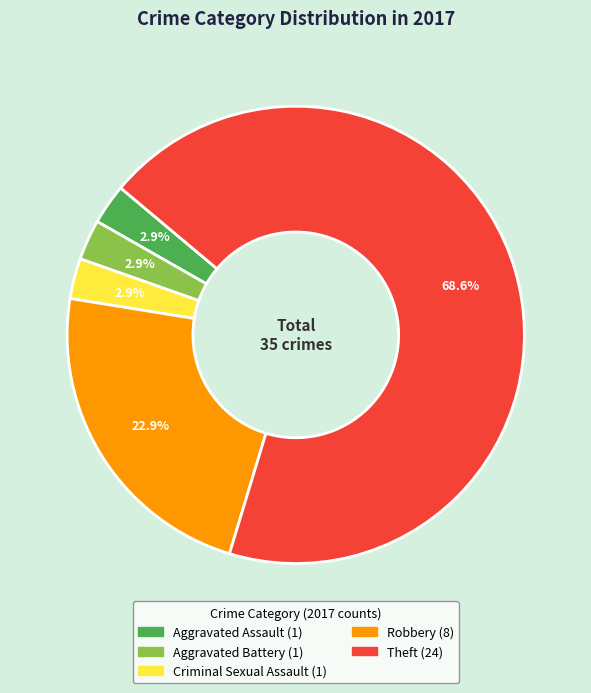

How many slices are in this pie chart?

5